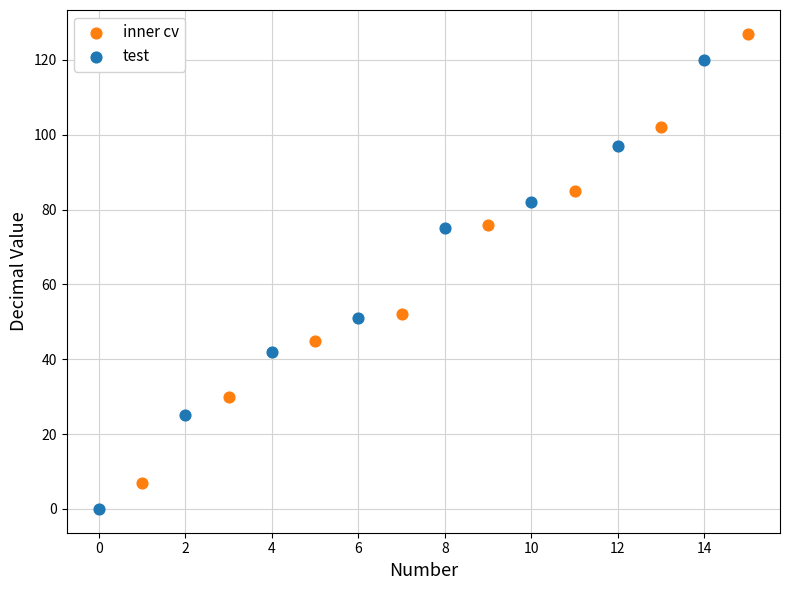

Which series contains the highest Y value?

inner cv